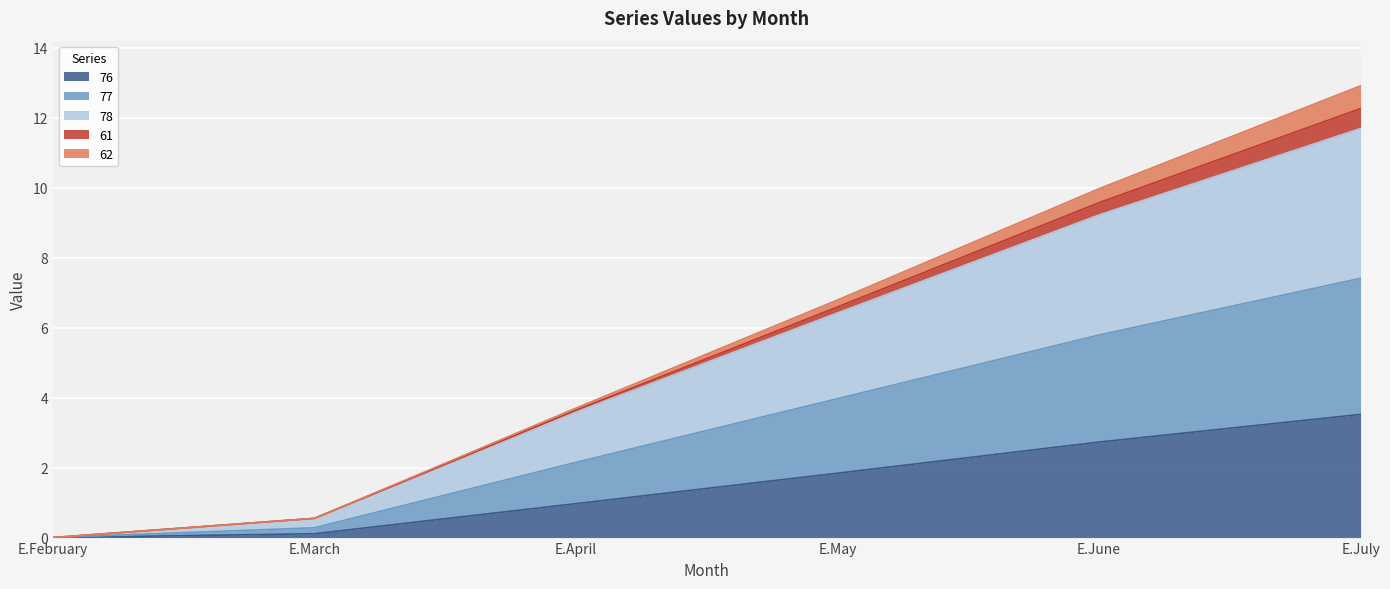

At which label does 76 reach its peak?

E.July